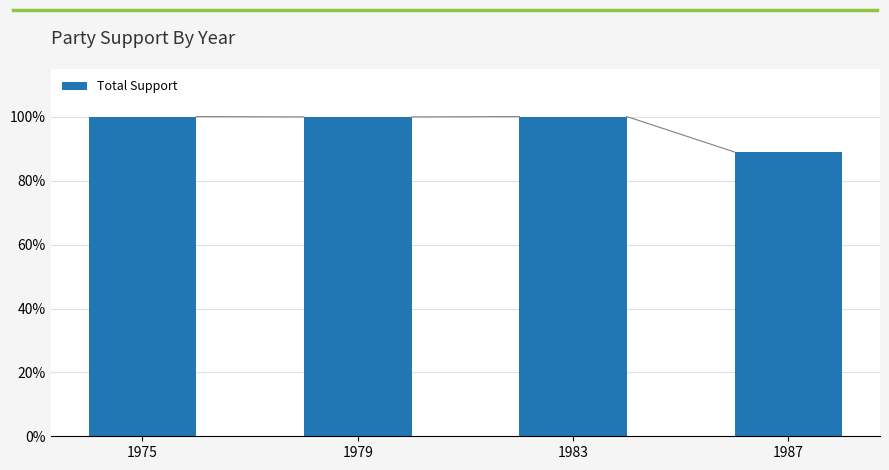

What is the value of the 4th bar from the left?

0.9